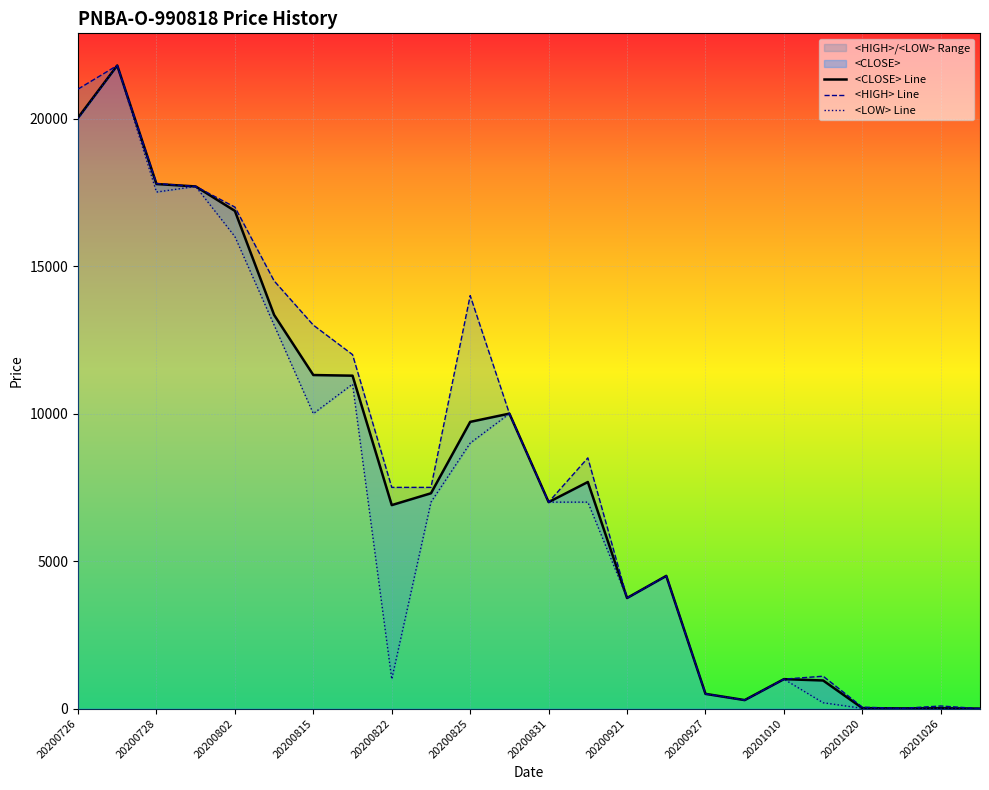

What is the difference between the maximum and minimum values in the <HIGH> Line series?

21799